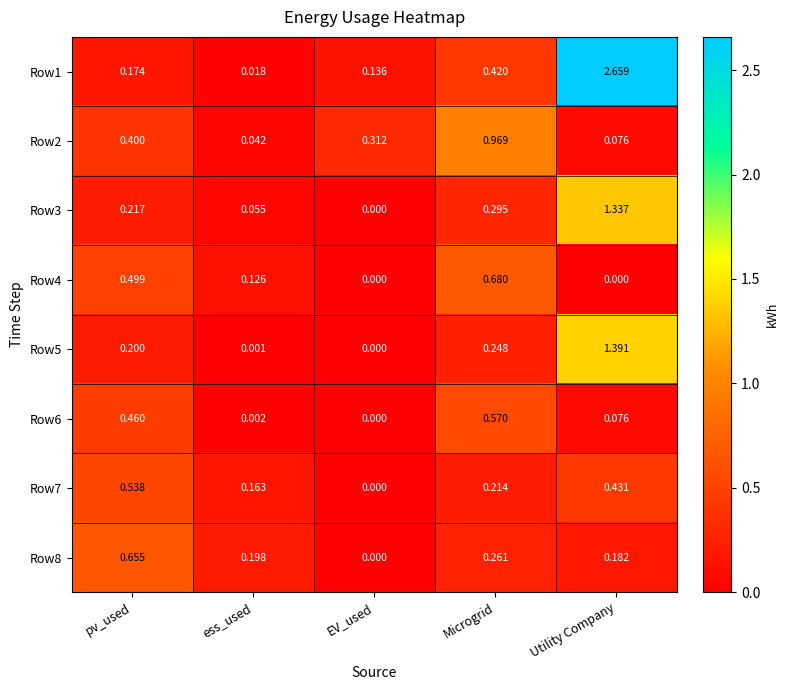

Count the number of categories in the chart.

5